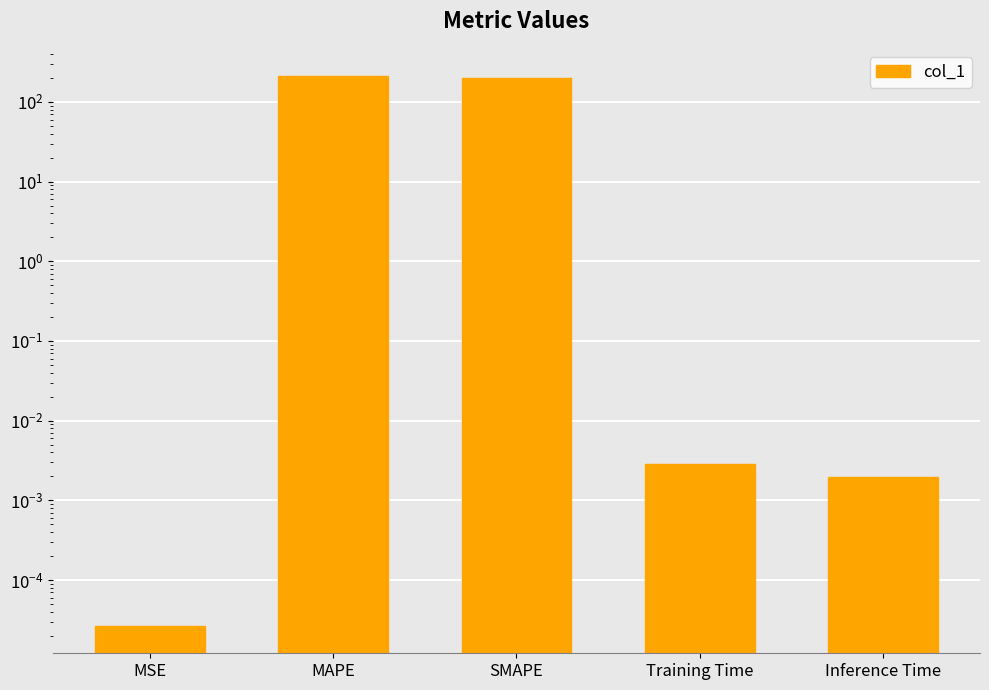

What is the greatest value displayed?

209.4